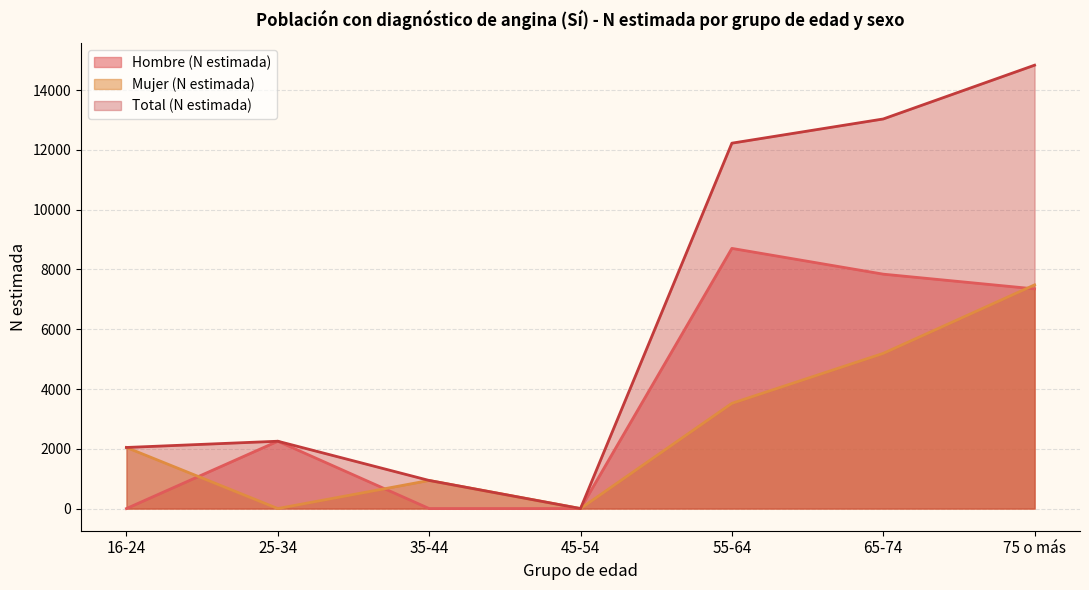

True or false: Mujer (N estimada) and Total (N estimada) cross at least once.

False